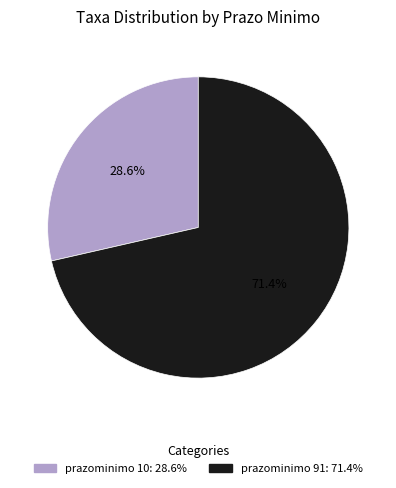

Is there a majority slice in this chart?

Yes